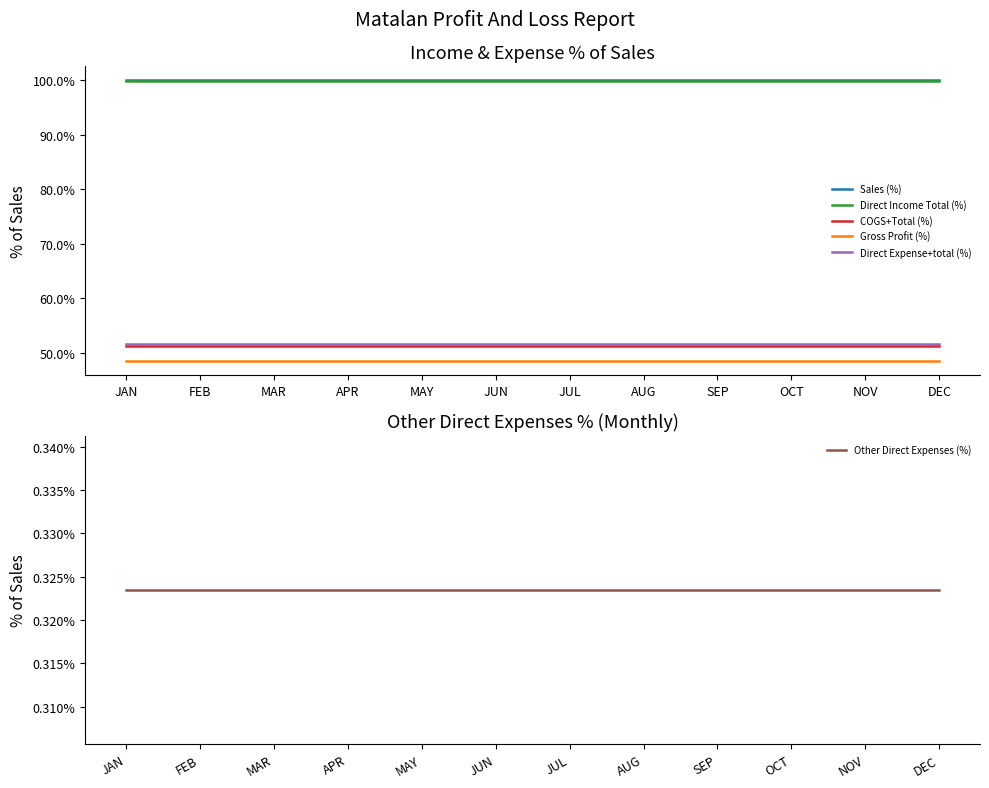

What is the value of the Sales (%) point at the 5th from the left?

1.0